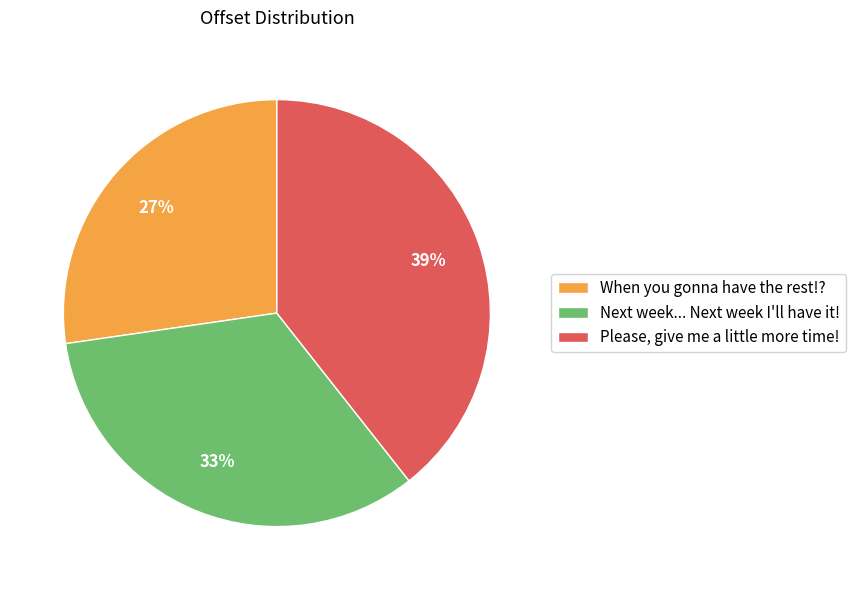

Is there any slice that represents more than half of the pie?

No